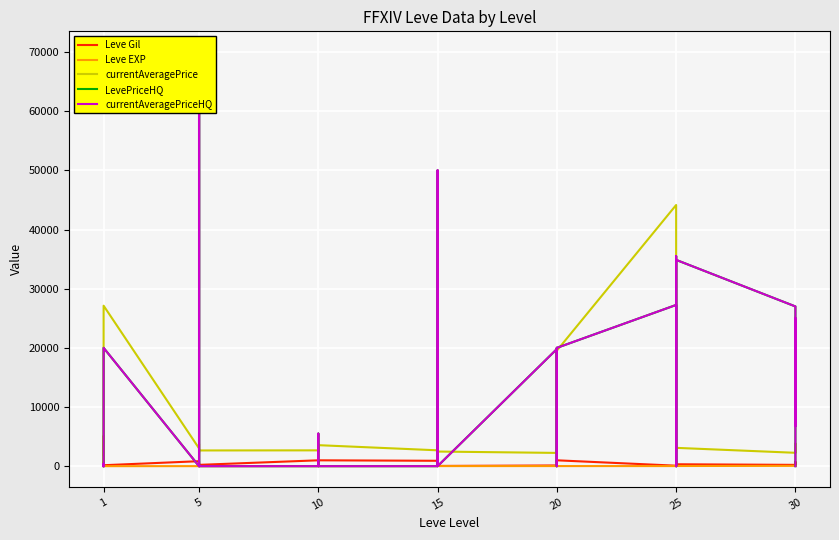

Rank the series by their maximum value, from lowest to highest.

Leve EXP, Leve Gil, currentAveragePrice, LevePriceHQ, currentAveragePriceHQ